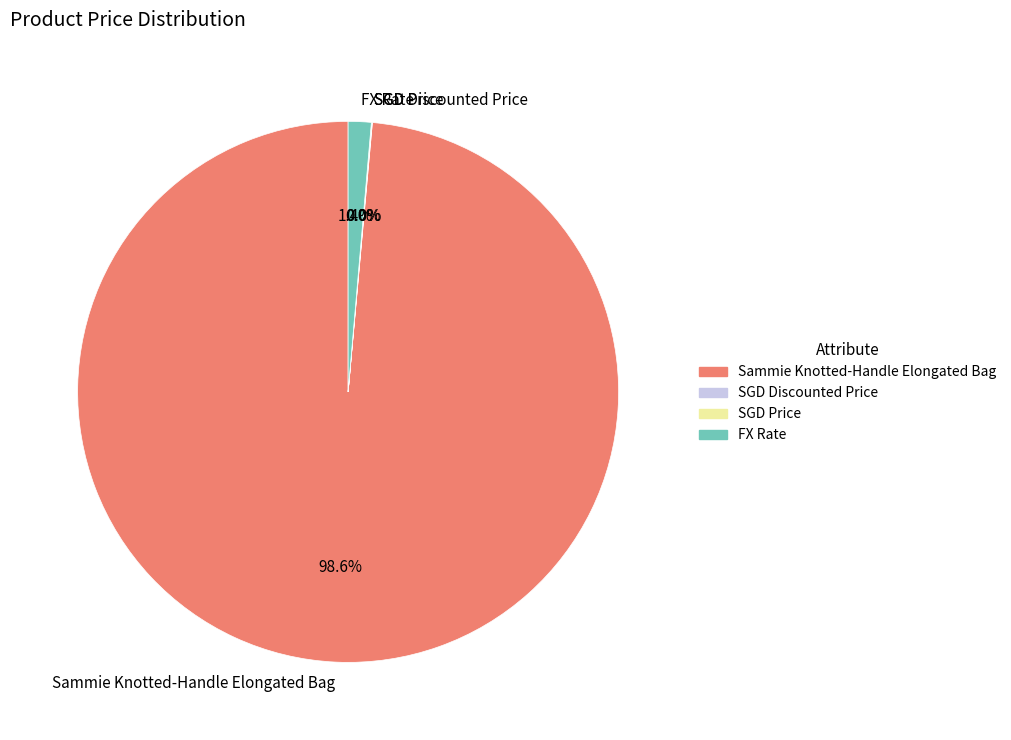

Does any single category account for the majority?

Yes